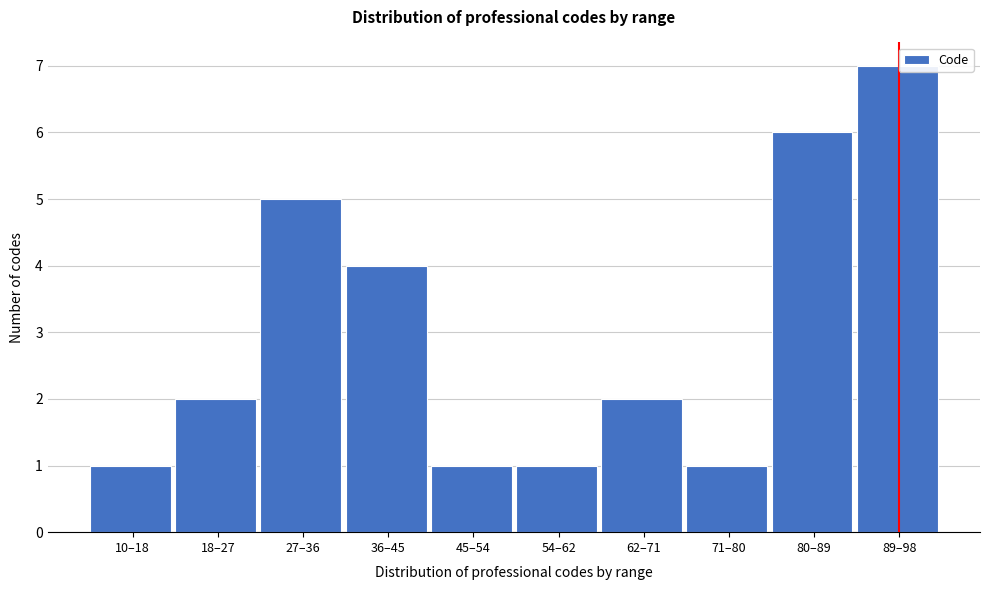

Reading left to right, transcribe all the data shown in this chart.

1	2	5	4	1	1	2	1	6	7